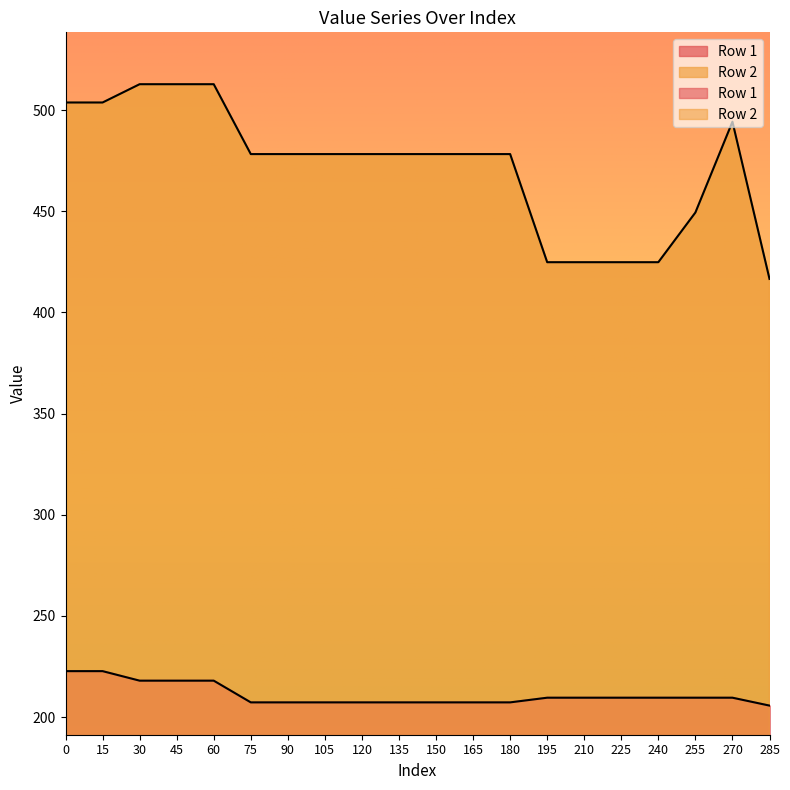

What is the sum of the Row 2 values at 60 and 105?

991.1